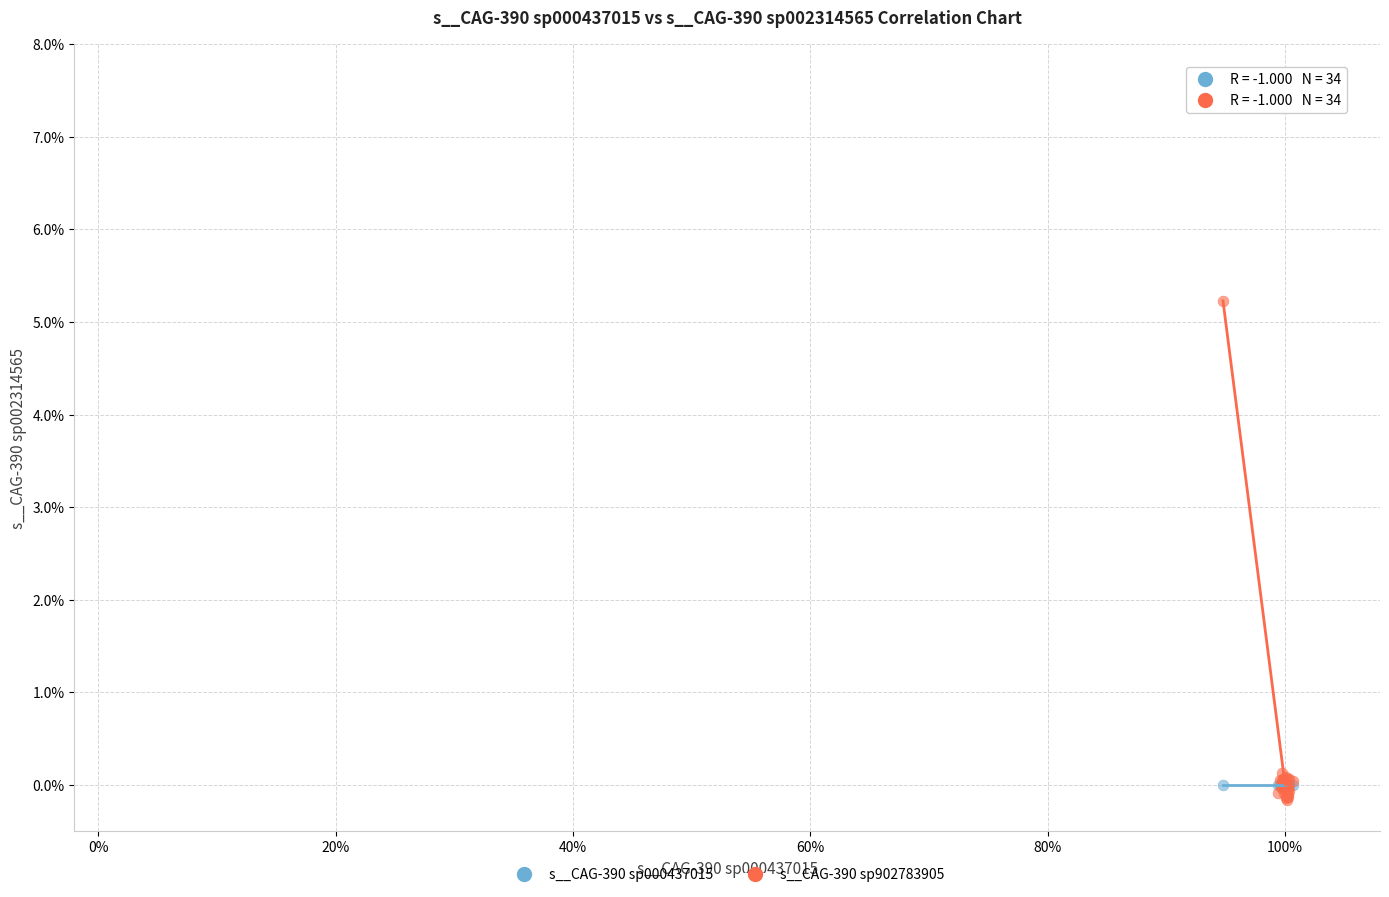

Which series has the widest spread of Y values?

s__CAG-390 sp902783905